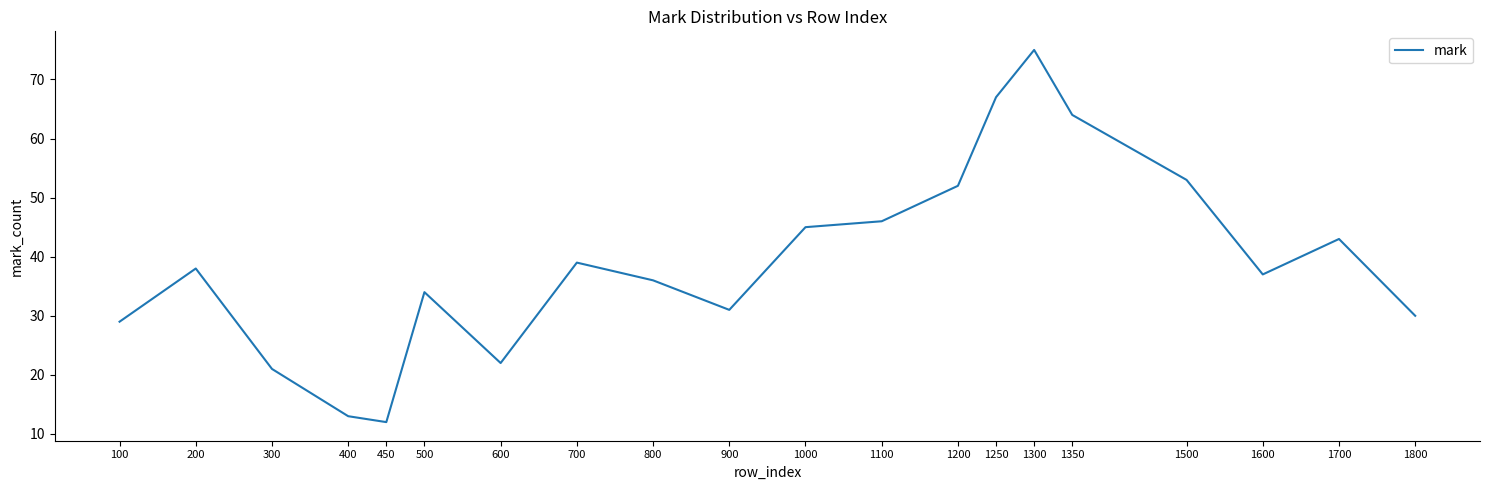

Read the value at 1700, to the nearest 10.

40